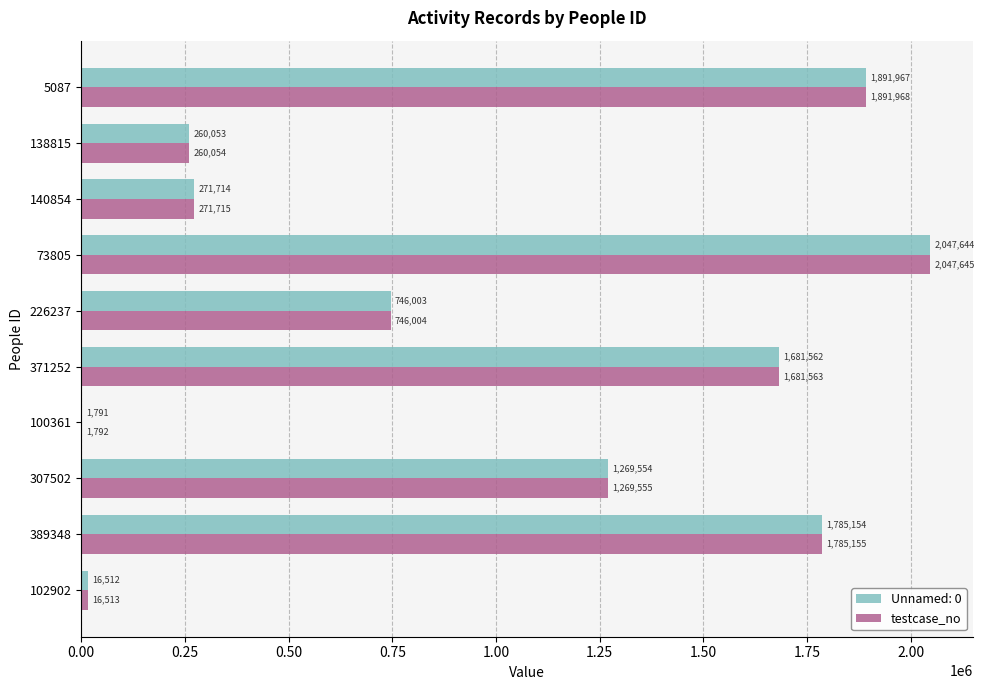

What is the sum of all Unnamed: 0 values?

9971954